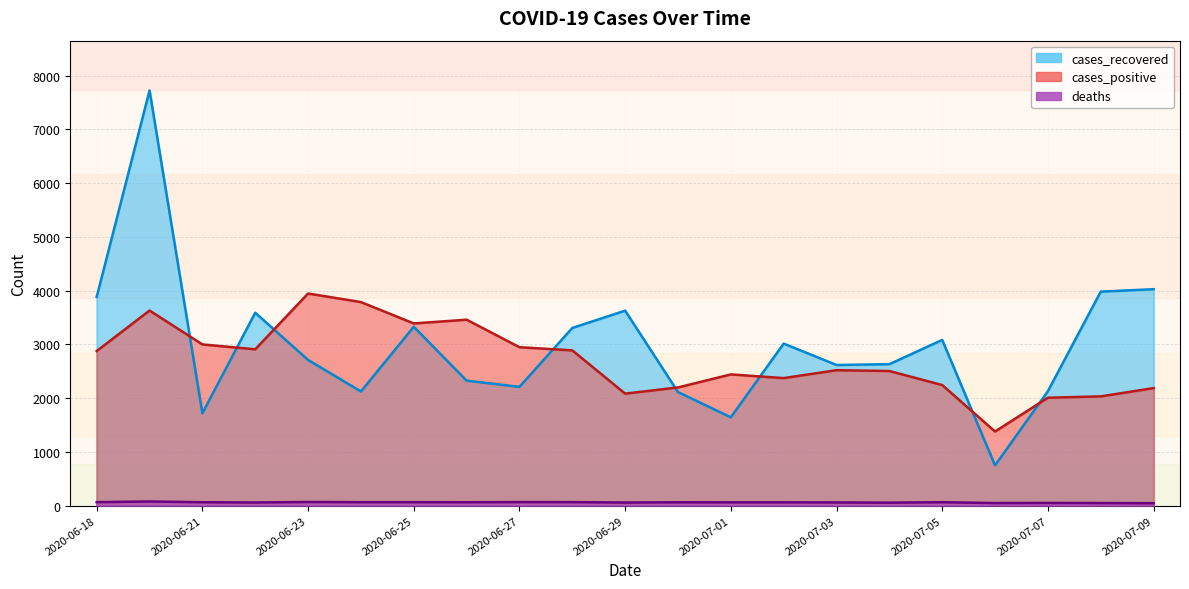

What position from the right is 2020-06-20?

20